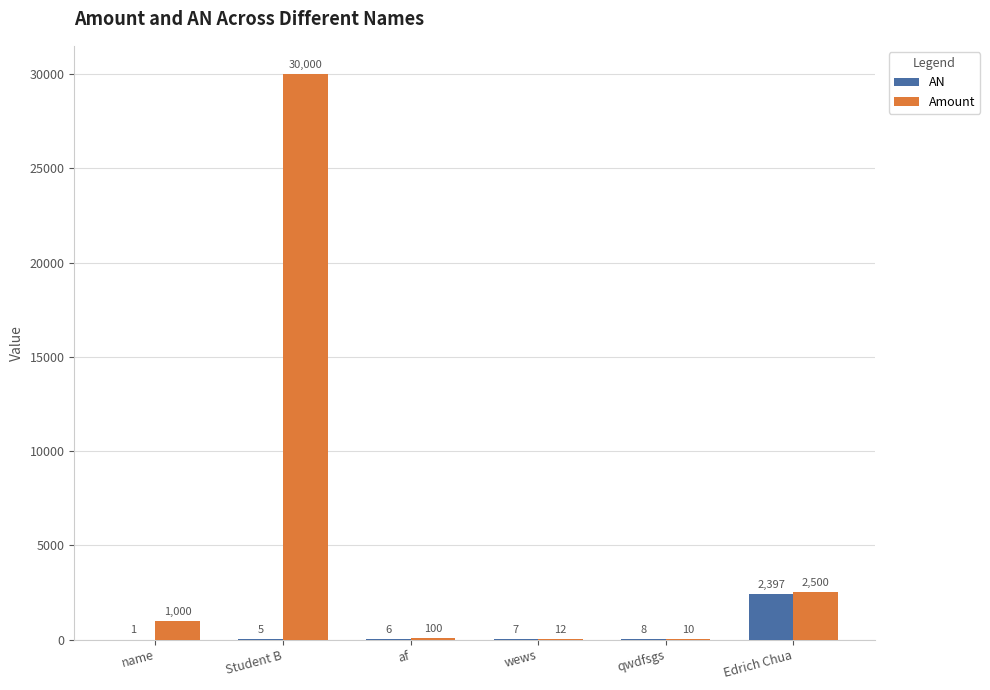

Are the bars grouped side by side (vs. stacked)?

Yes